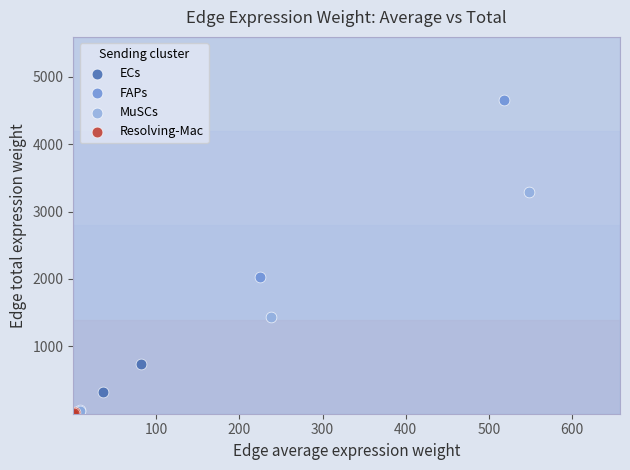

Which series has the largest Y range (max minus min)?

FAPs